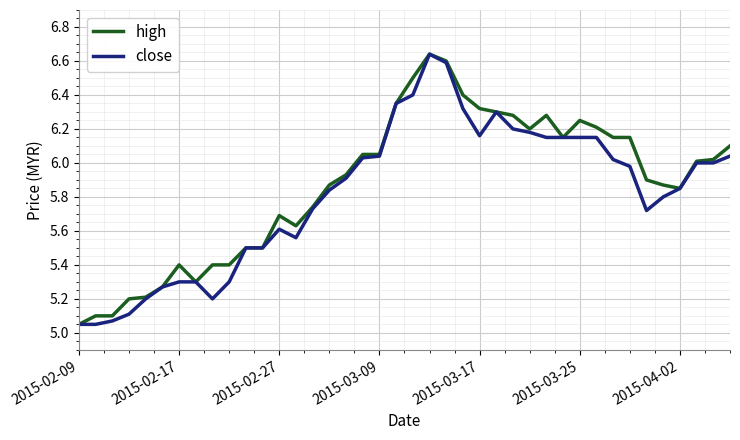

At which label is high closest to 5?

2015-02-09